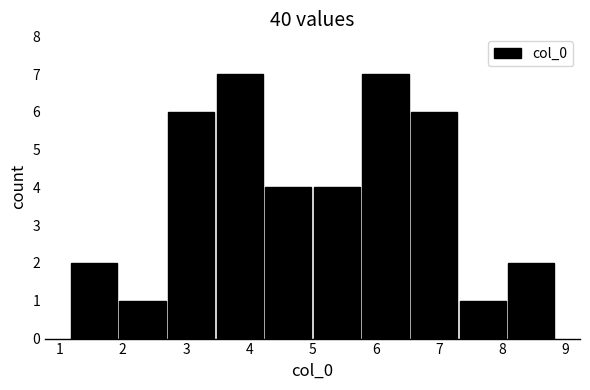

Reading left to right, transcribe this chart: for each bar, give the range it covers on the x-axis and its height. Neither the bar edges nor the heights are printed on the chart, so give them approximately, as read against the axes.

1.2 to 1.9: 2
1.9 to 2.7: 1
2.7 to 3.5: 6
3.5 to 4.2: 7
4.2 to 5.0: 4
5.0 to 5.8: 4
5.8 to 6.5: 7
6.5 to 7.3: 6
7.3 to 8.1: 1
8.1 to 8.8: 2